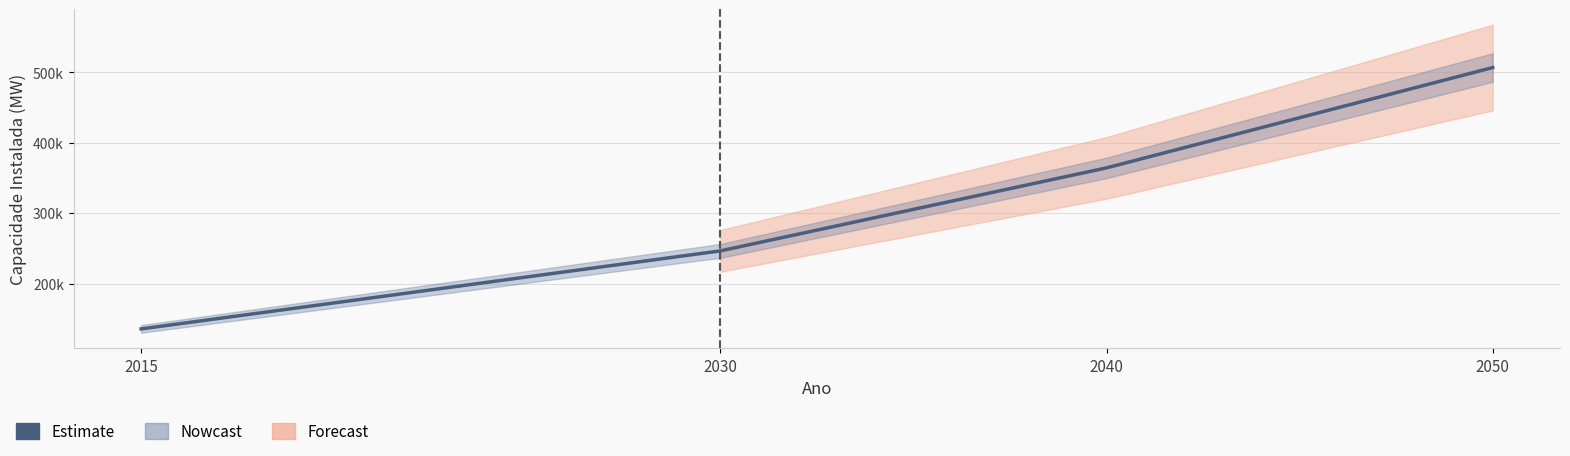

How many lines are shown in the chart?

1